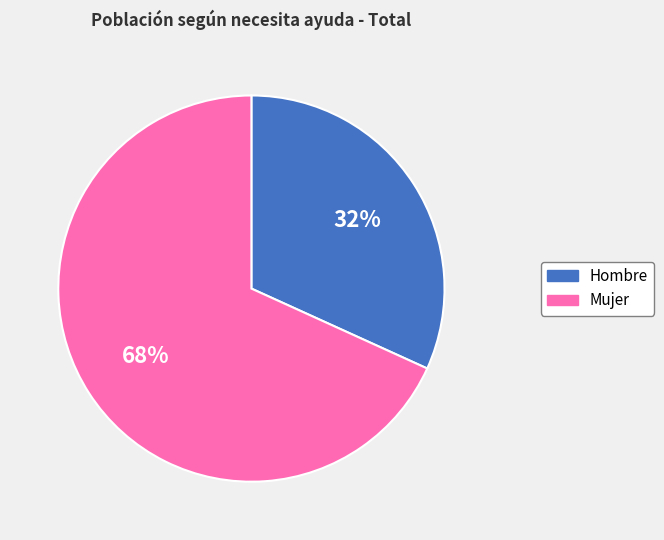

Rank the categories by value from highest to lowest.

Mujer, Hombre